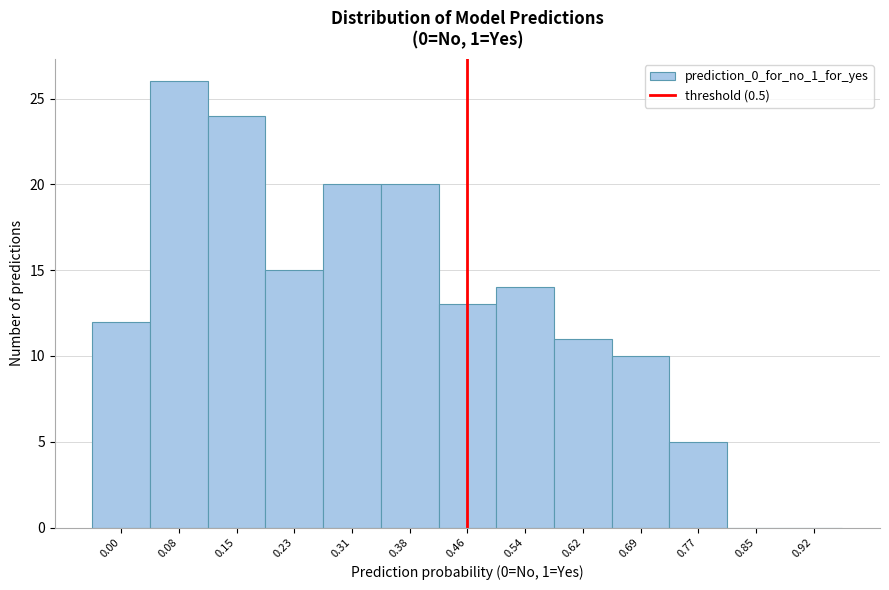

Reading left to right, what are all the values shown in this chart?

0.00=12	0.08=26	0.15=24	0.23=15	0.31=20	0.38=20	0.46=13	0.54=14	0.62=11	0.69=10	0.77=5	0.85=0	0.92=0